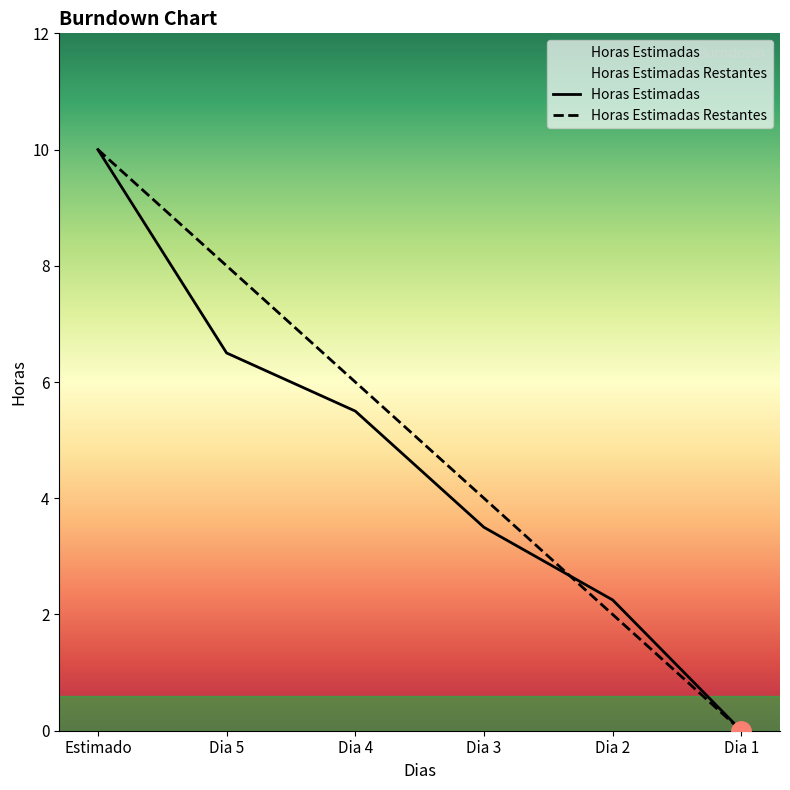

How many data points in Horas Estimadas are above 5?

3